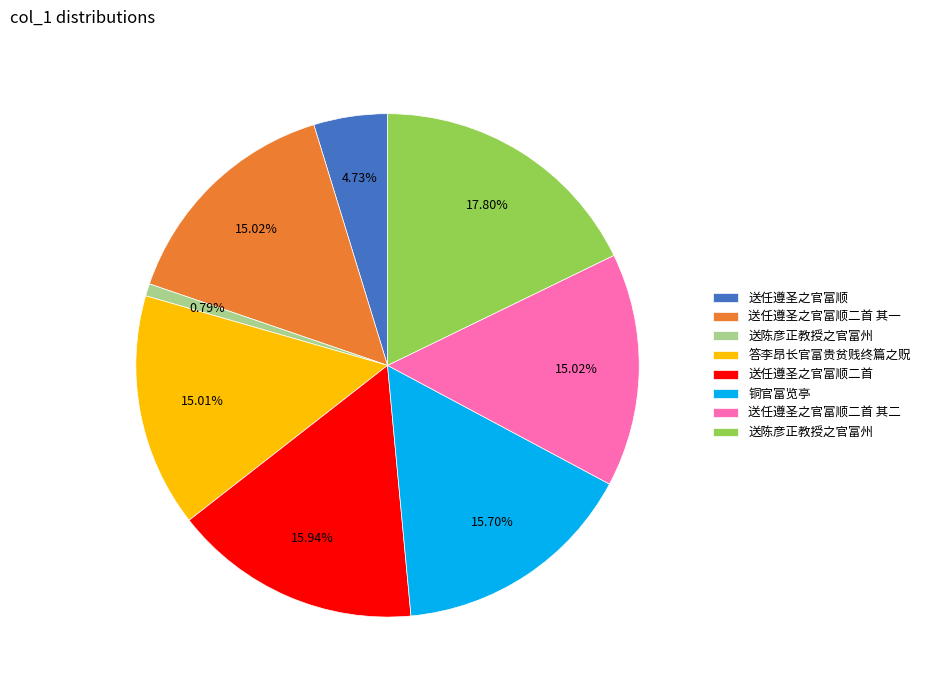

Is there a majority slice in this chart?

No